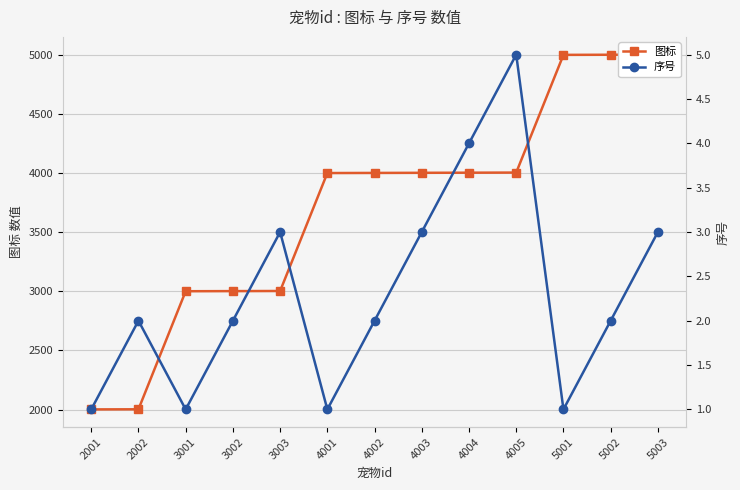

How many series are shown in this chart?

2